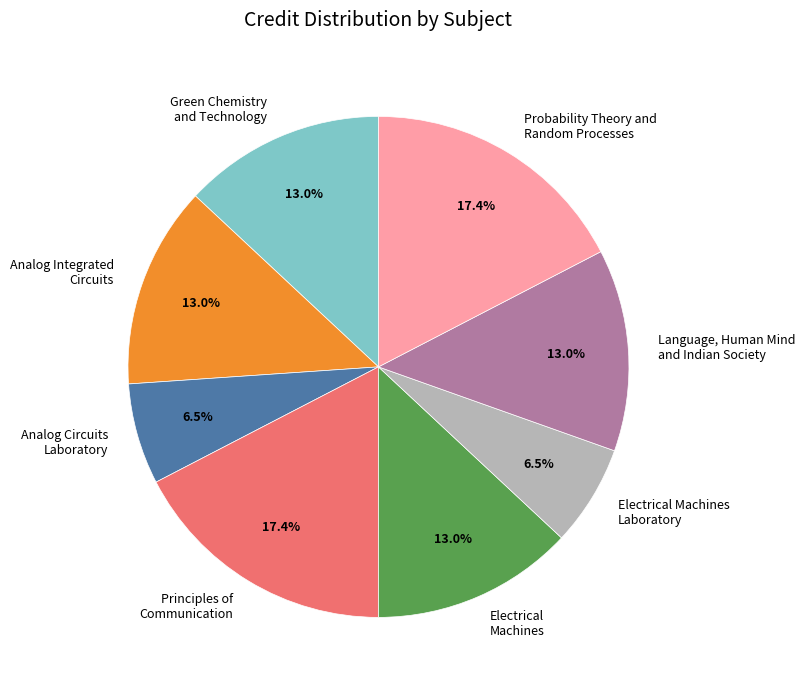

Does any single category account for the majority?

No